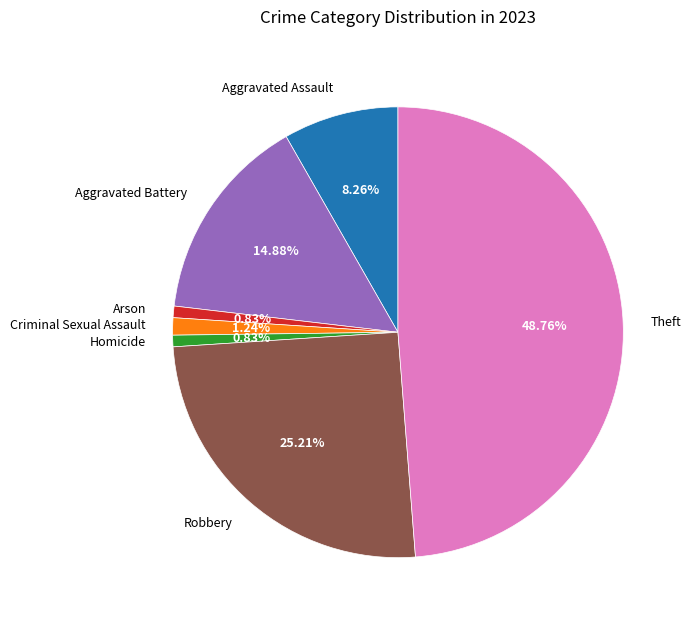

True or false: Arson accounts for 1% of the total.

True